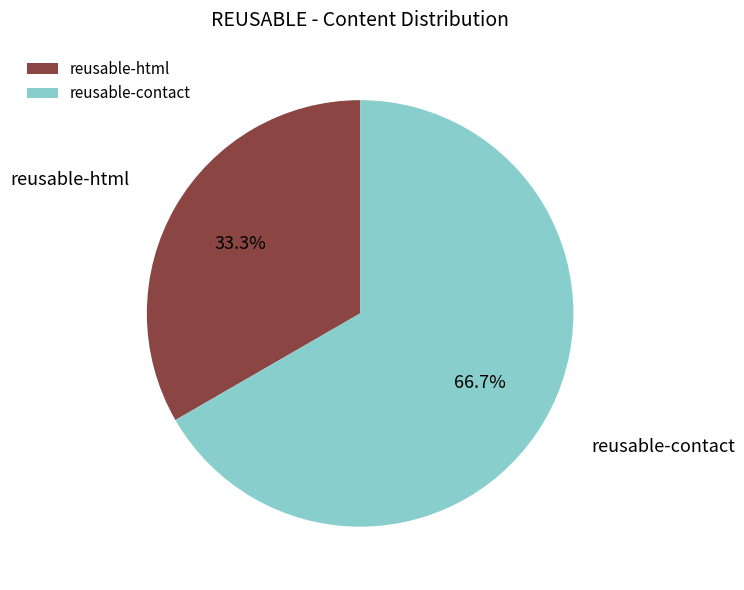

Which category has the biggest portion of the pie?

reusable-contact